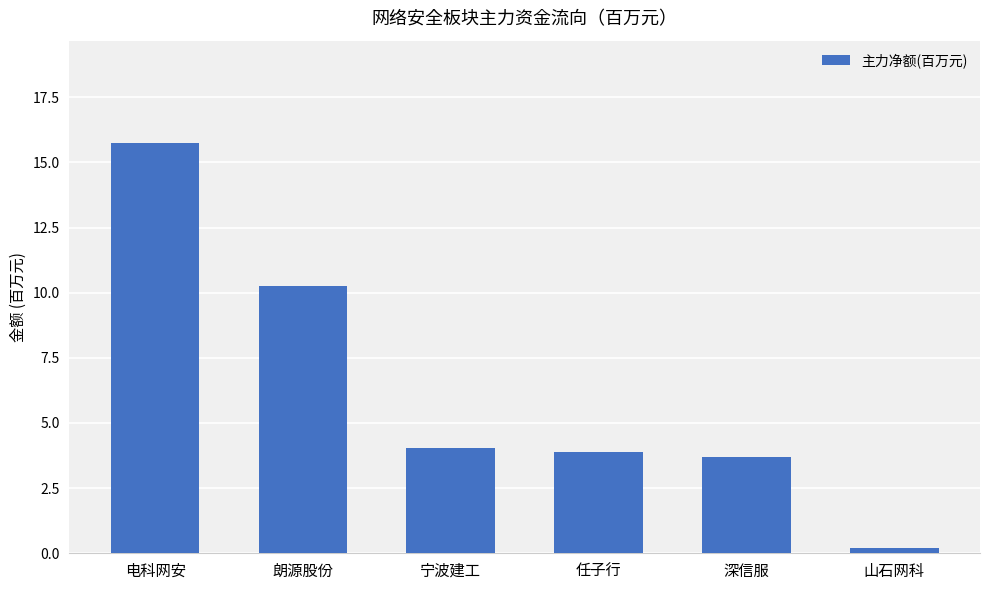

What position from the right is 宁波建工?

4